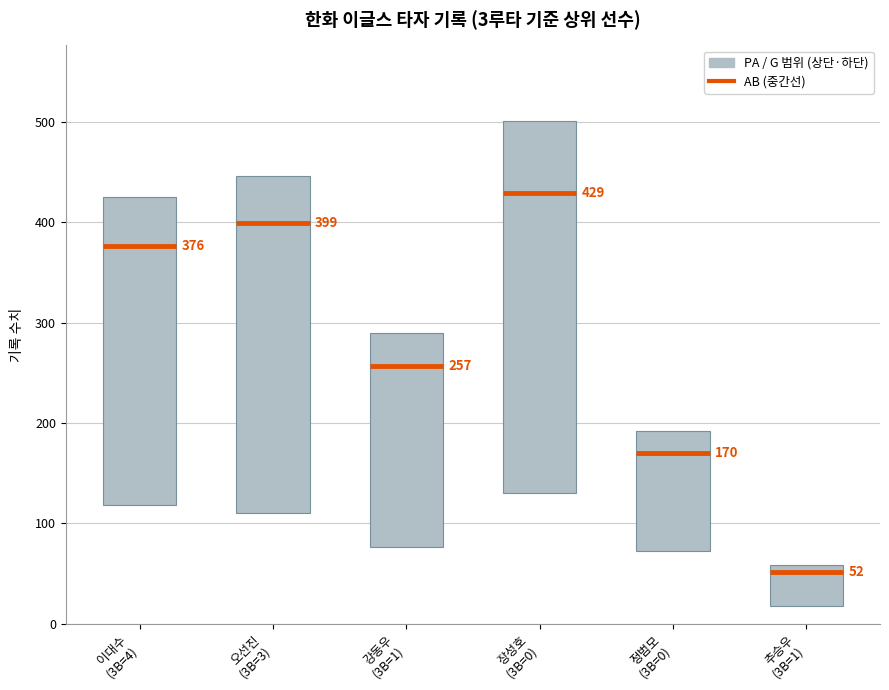

At how many categories does at least one series exceed 54?

6